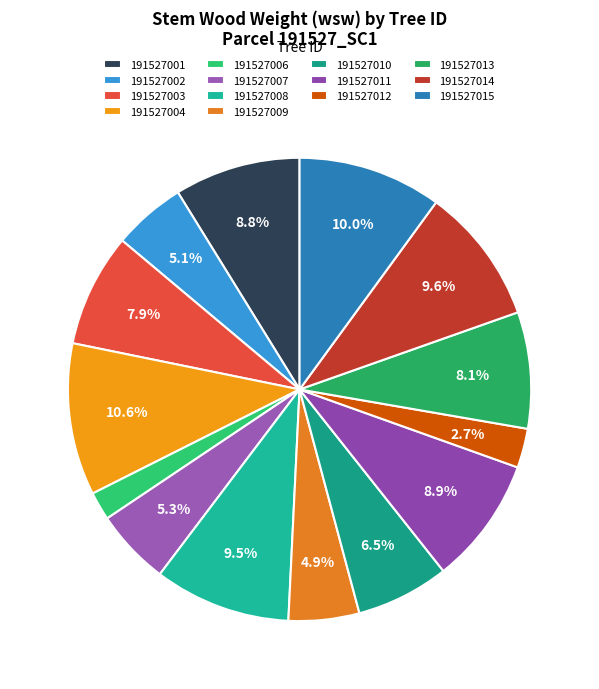

Is the sum of 191527009 and 191527012 greater than half?

No